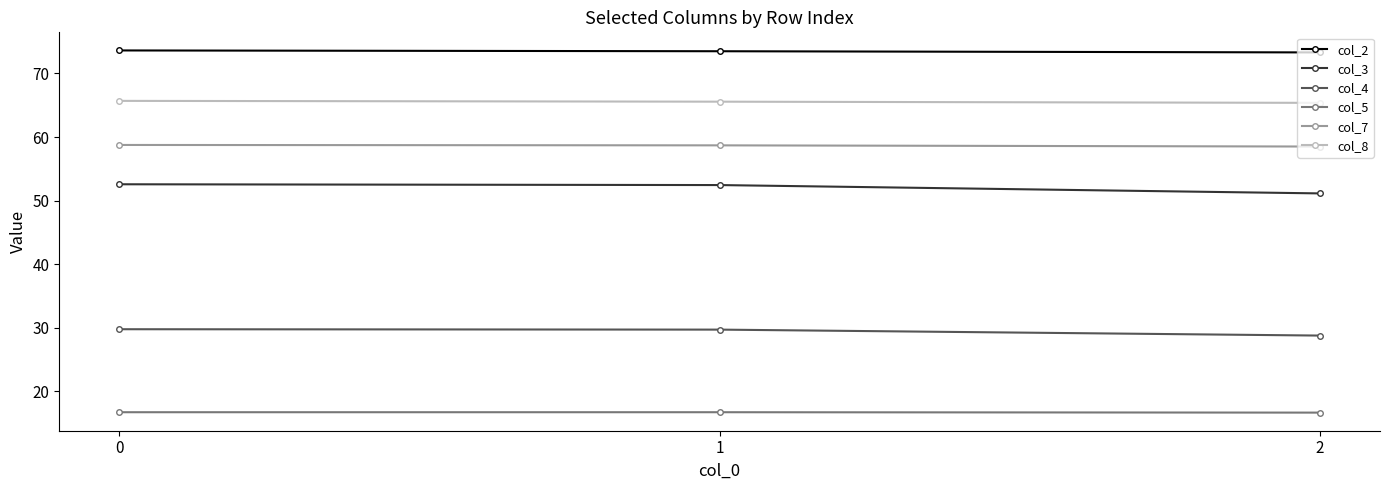

At how many categories does at least one series exceed 47?

3